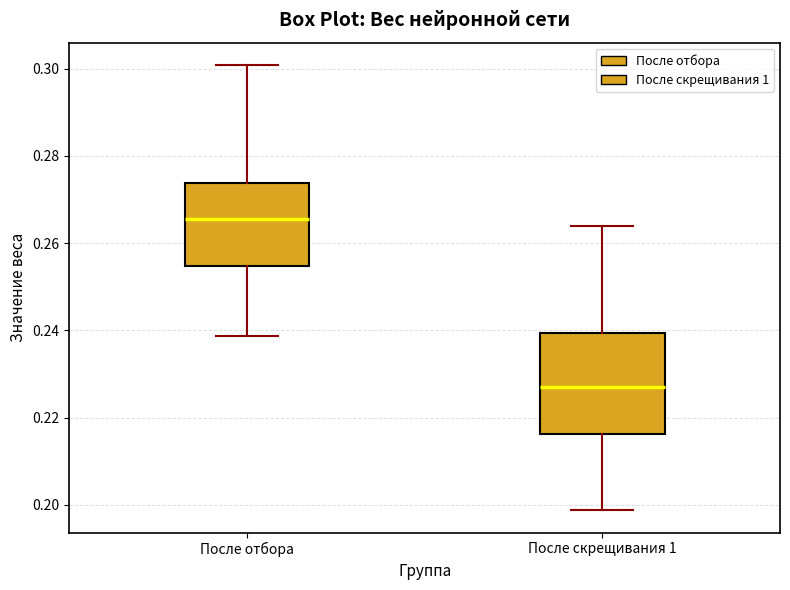

Which box's median line is the lowest?

После скрещивания 1